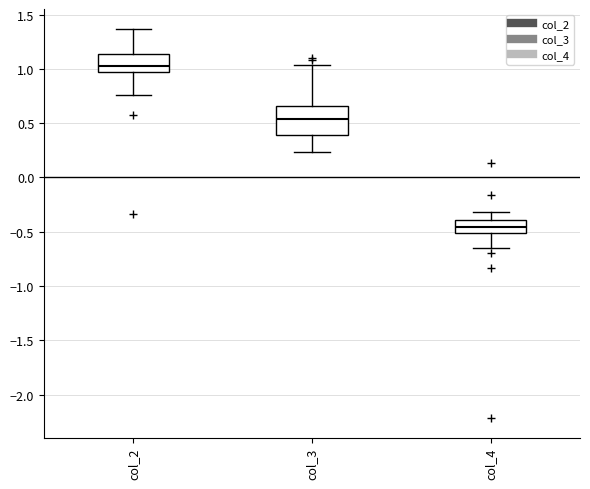

Where is the upper edge of the box for col_4 on the y-axis? The values are not printed on the chart, so give them approximately, as read against the axis.

-0.40